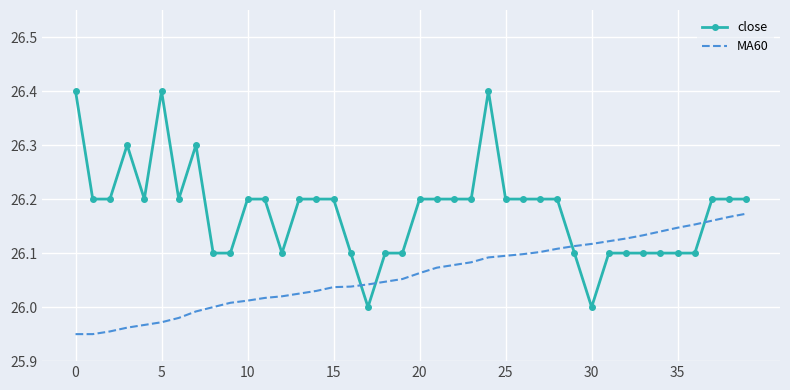

What is the highest value of the close series?

26.4